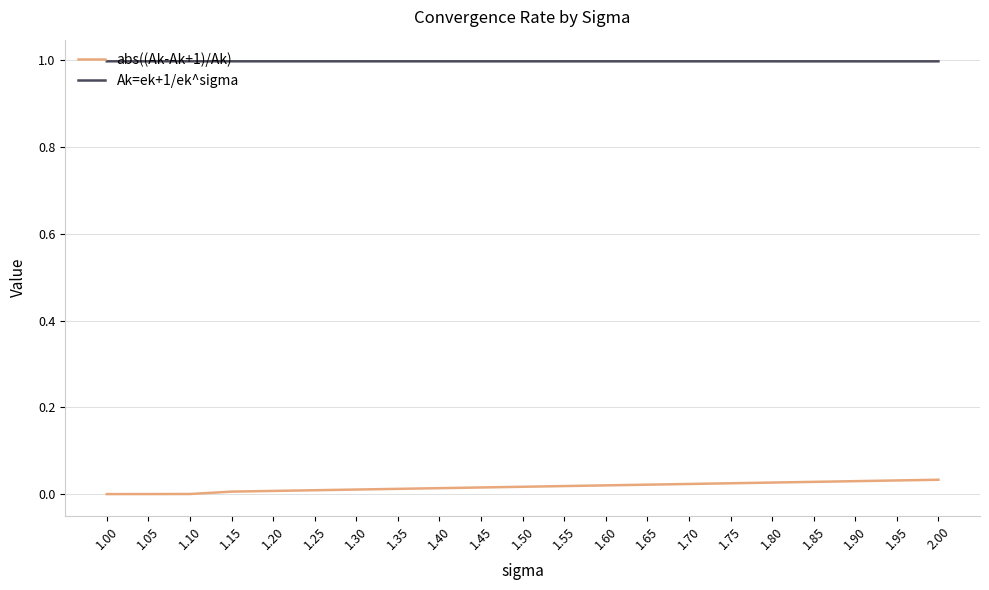

What is the difference between the highest and lowest values at 1.95?

1.0